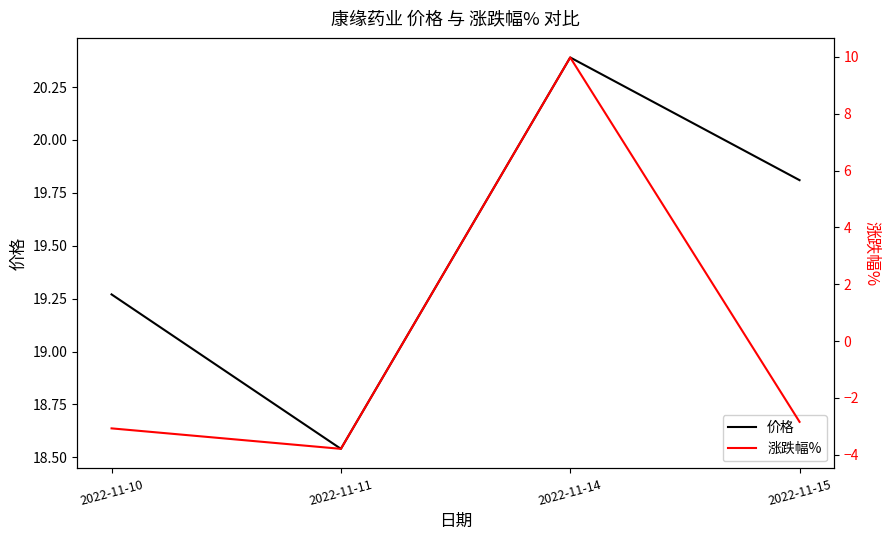

What is the approximate value of 价格 at 2022-11-15?

19.8